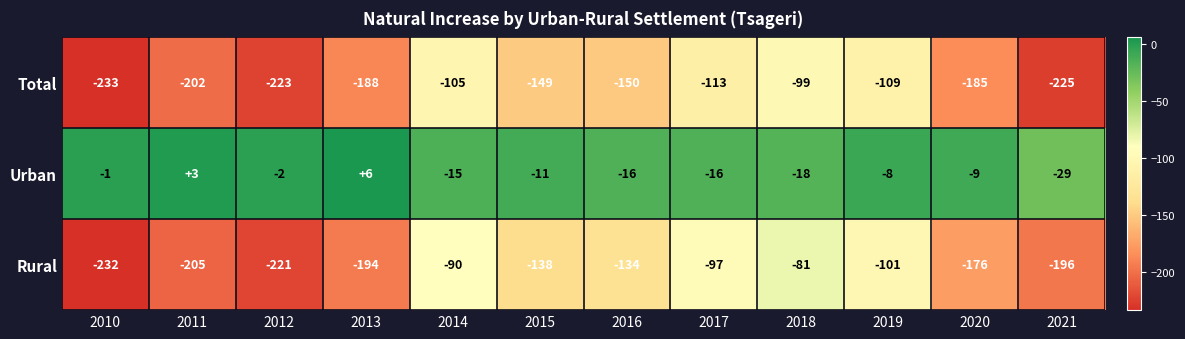

Which series changed the most between 2013 and 2017?

Rural